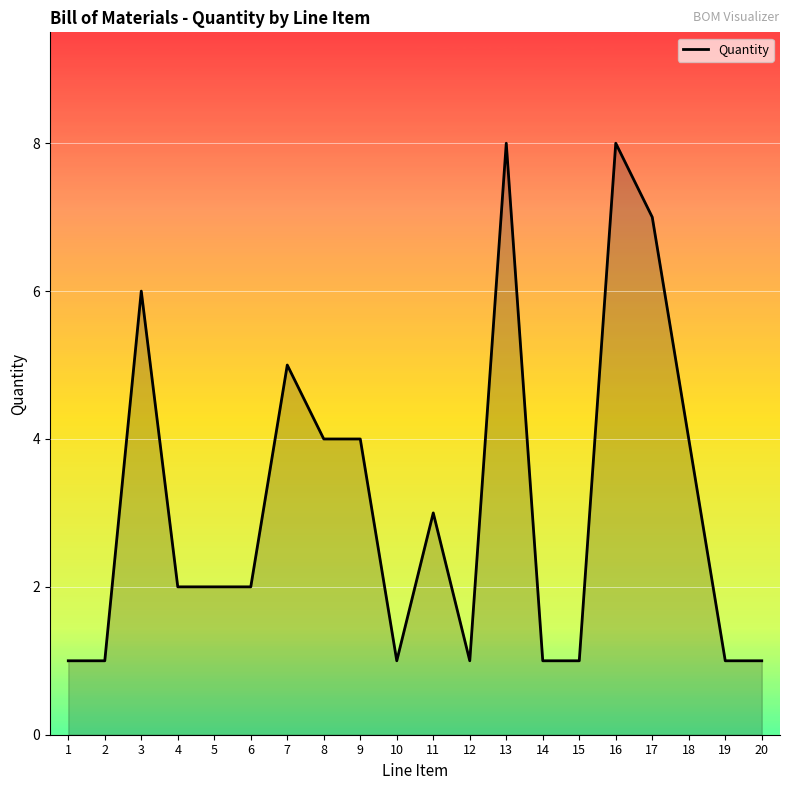

Is it true that the value at 4 is 2?

True